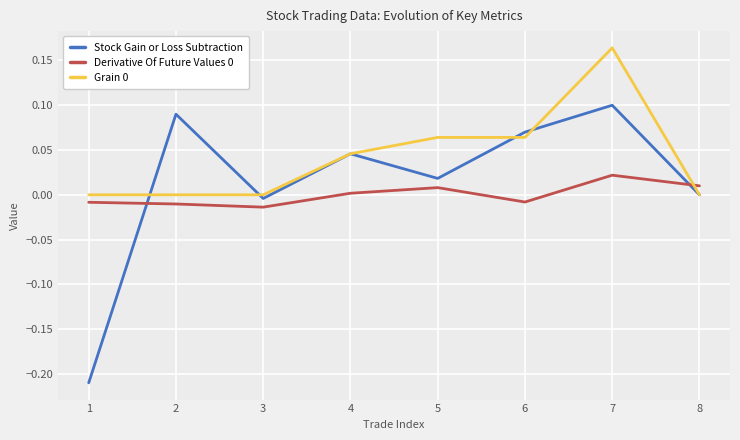

Does the chart display data point markers on the line(s)?

No